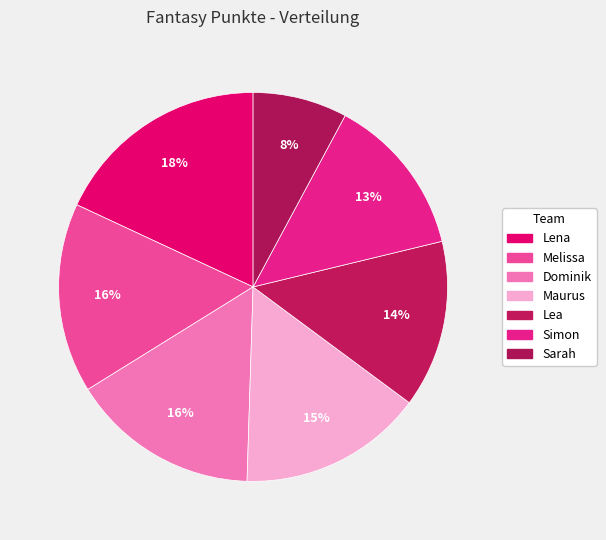

To the nearest percent, what is the combined percentage of Lena and Maurus?

33%